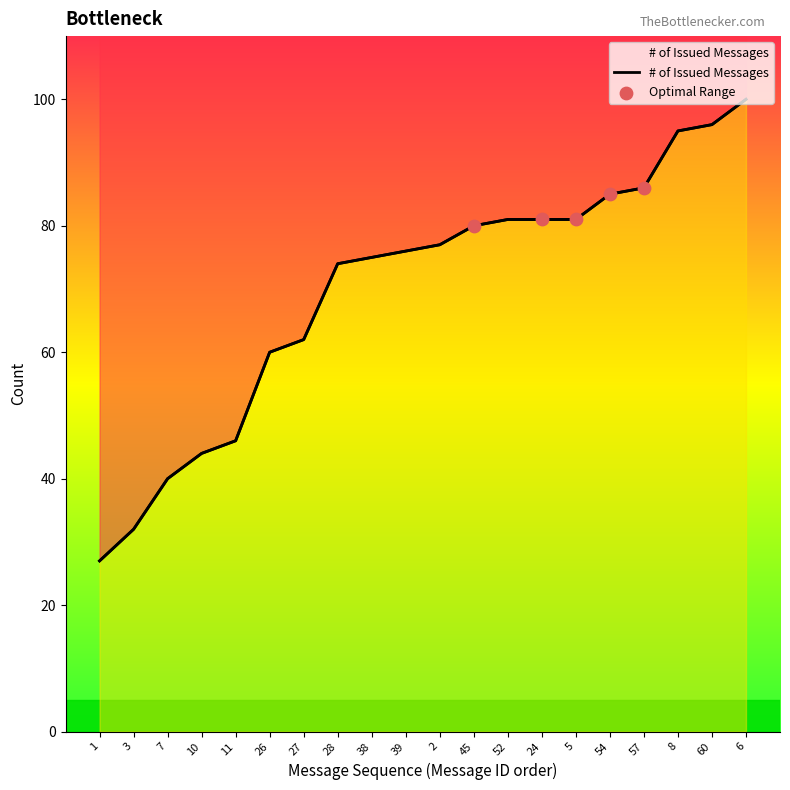

What is the change in value from 45 to 60?

+16